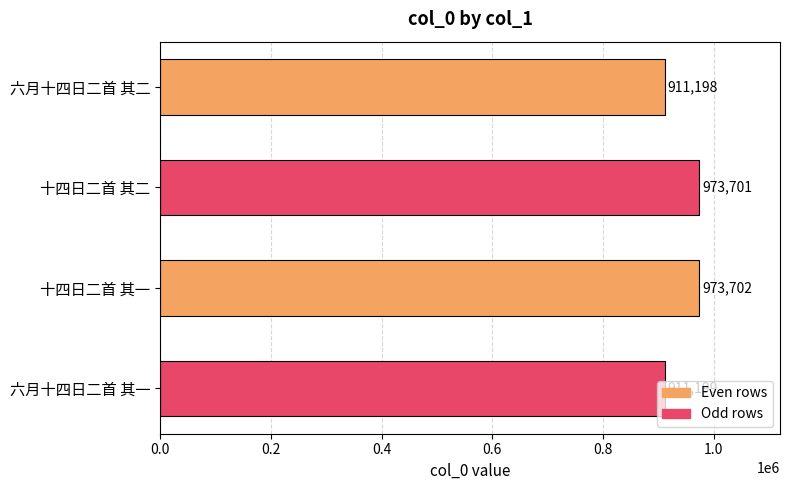

The chart shows a value of 973702 at 十四日二首 其一. True or false?

True